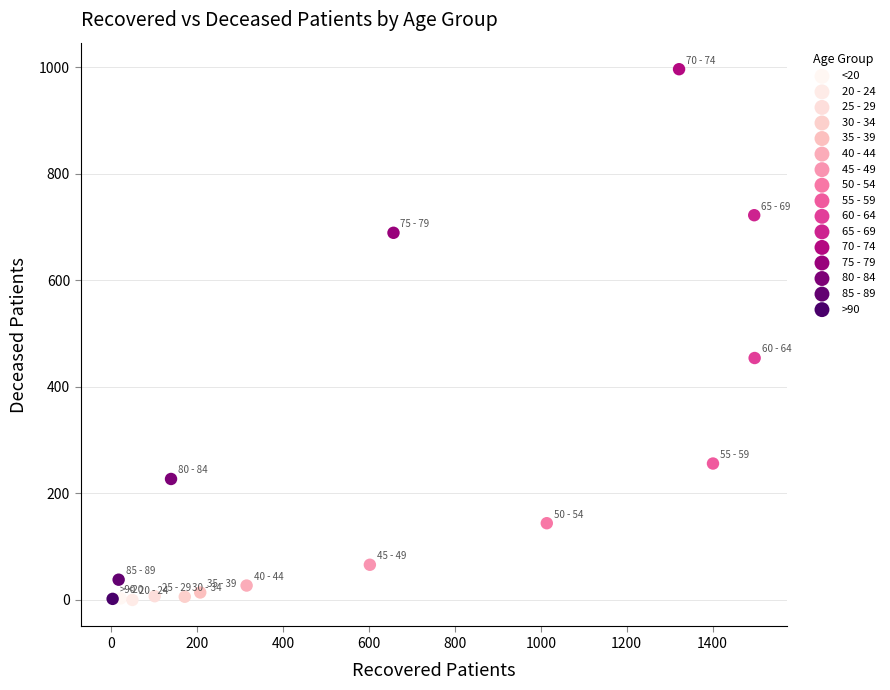

Which series reaches the maximum Y coordinate?

70 - 74